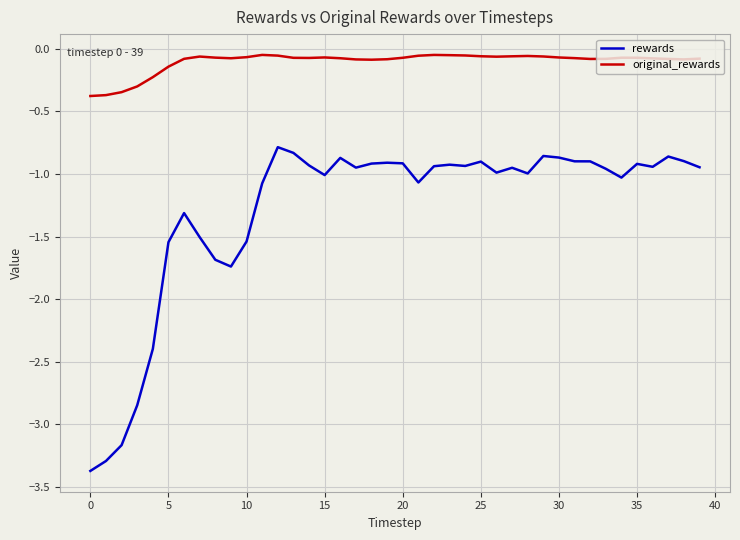

Which series has the largest total across all categories?

original_rewards